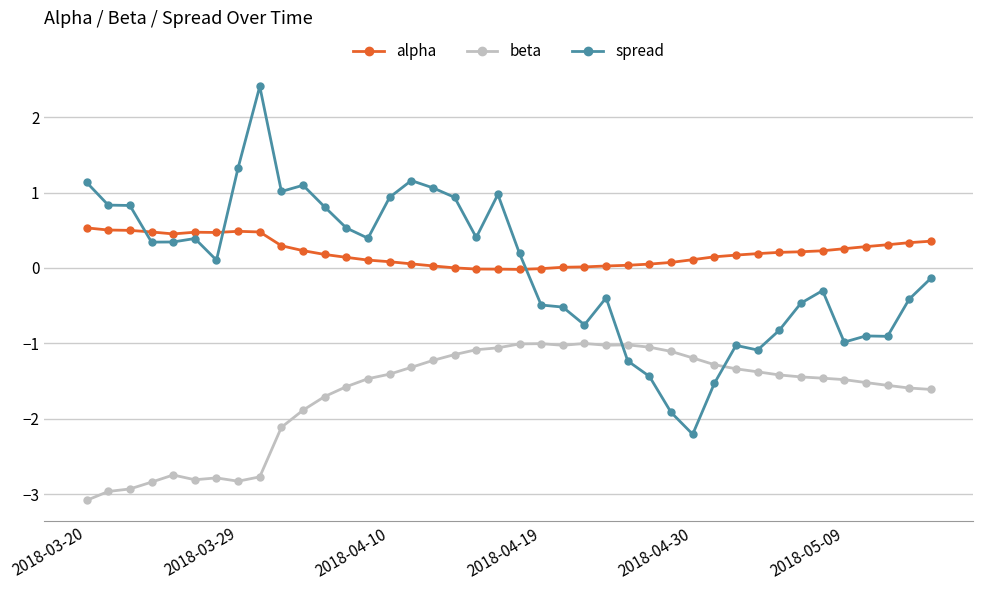

What is the smallest value displayed?

-3.1